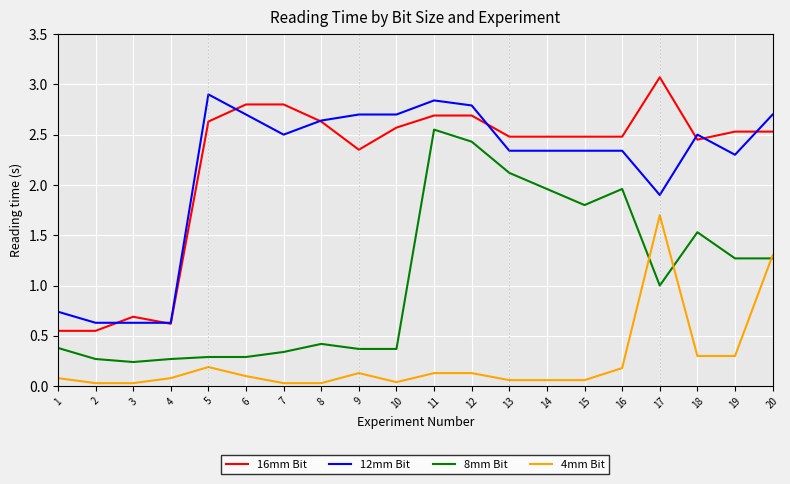

The value of 16mm Bit at 8 is 1.0. True or false?

False